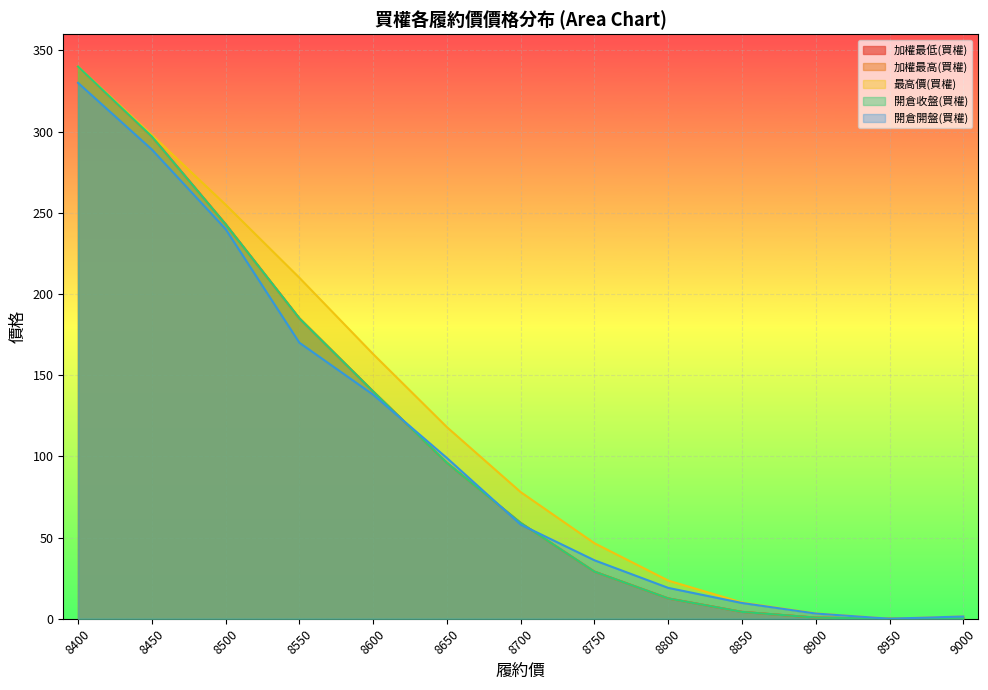

How many times do 開倉開盤(買權) and 加權最高(買權) cross each other?

3